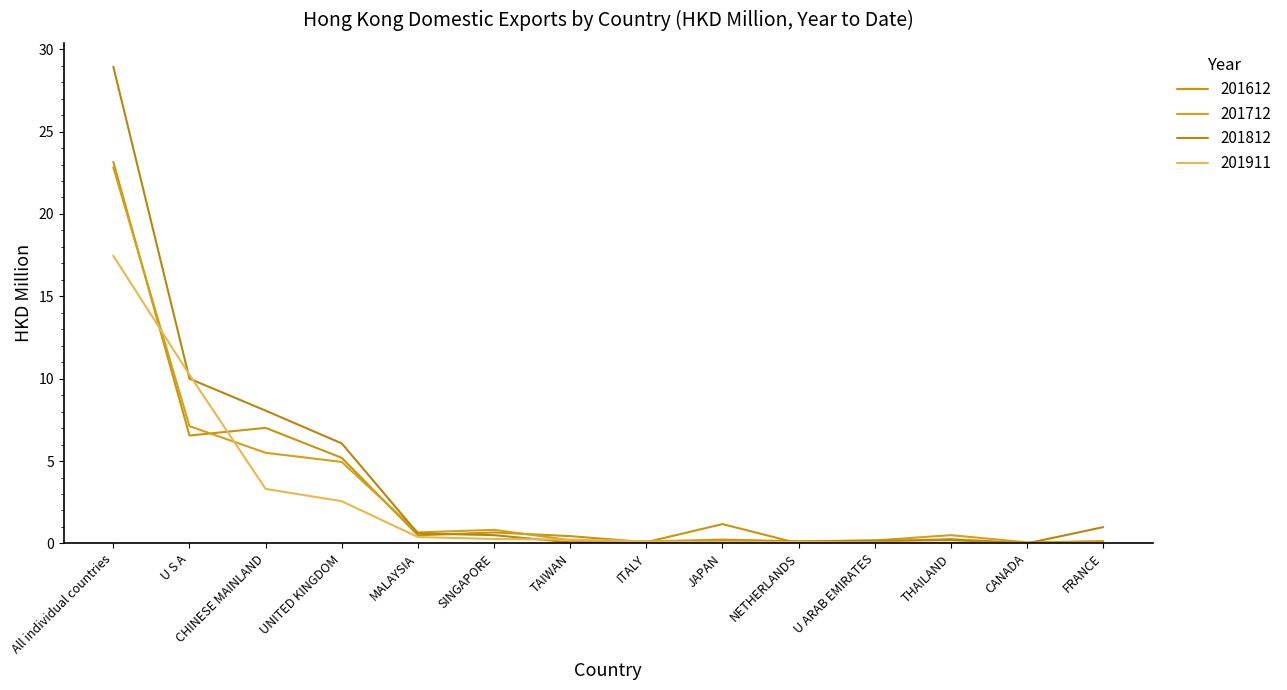

At which label does 201911 reach its peak?

All individual countries